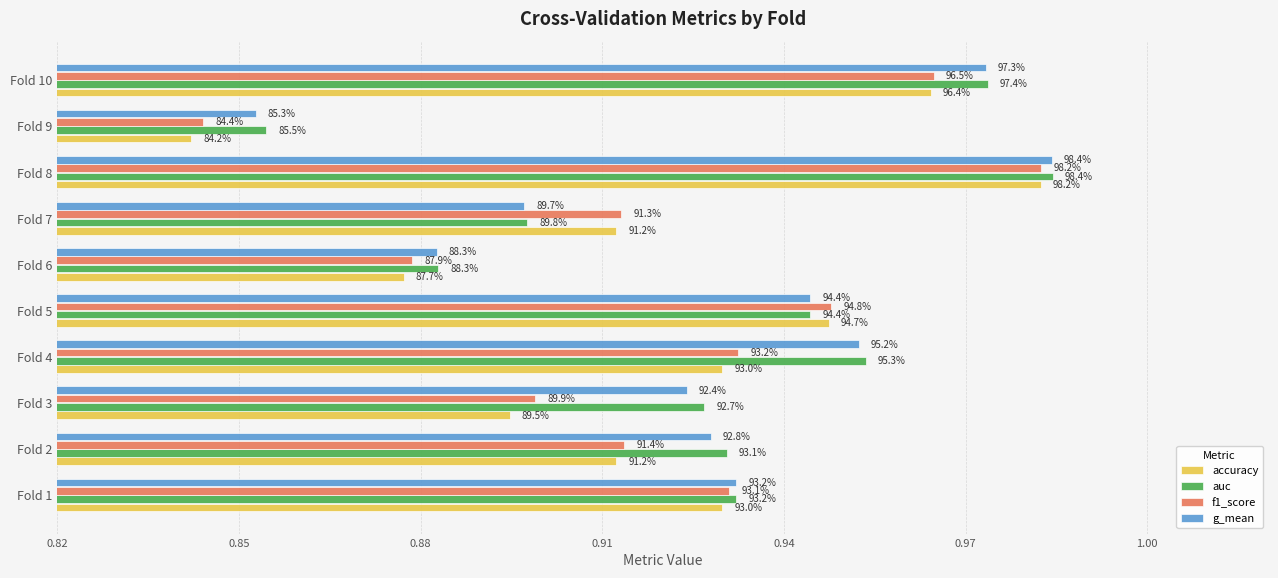

What are all the series names shown in the legend?

accuracy, auc, f1_score, g_mean